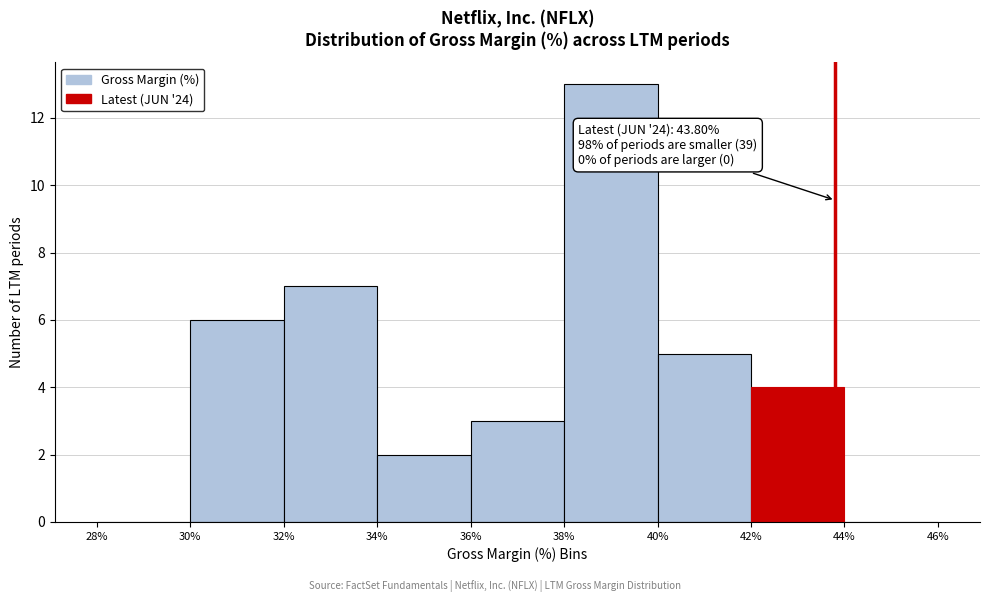

Which range on the x-axis has the tallest bar?

38% to 40%